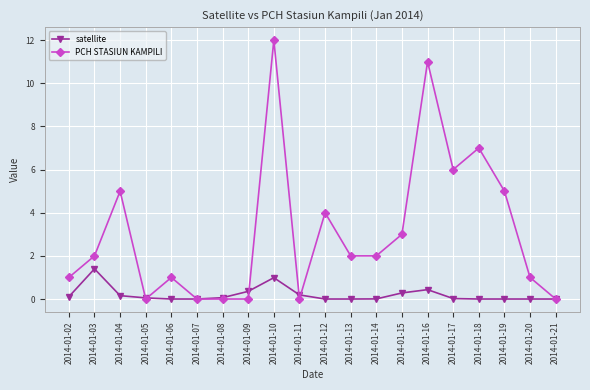

List the series in order of their overall mean, lowest first.

satellite, PCH STASIUN KAMPILI